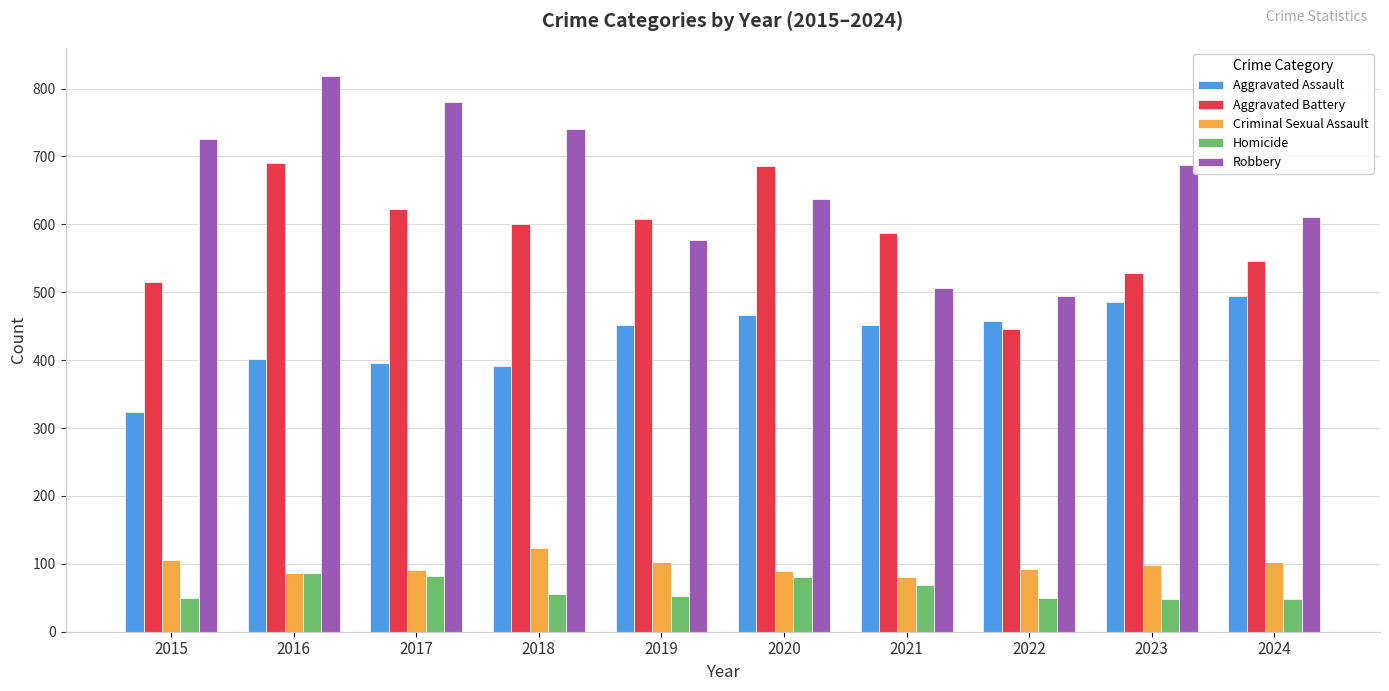

What is the value of the Homicide bar at the 7th from the left?

69